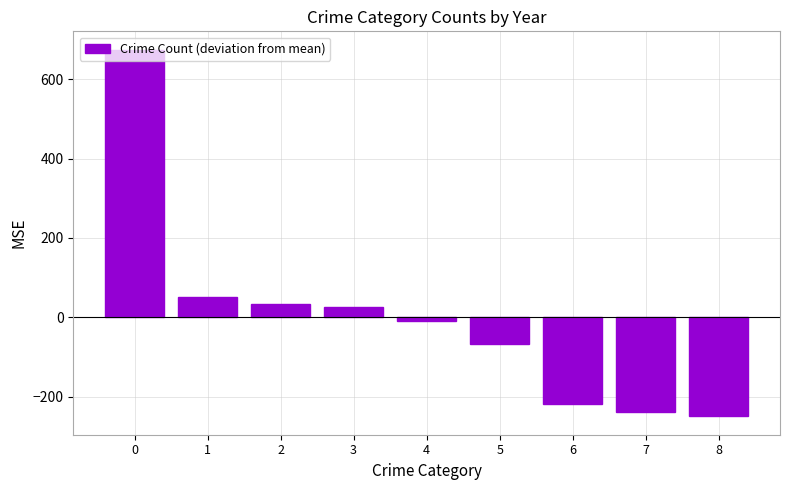

What is the approximate value at 3?

26.0